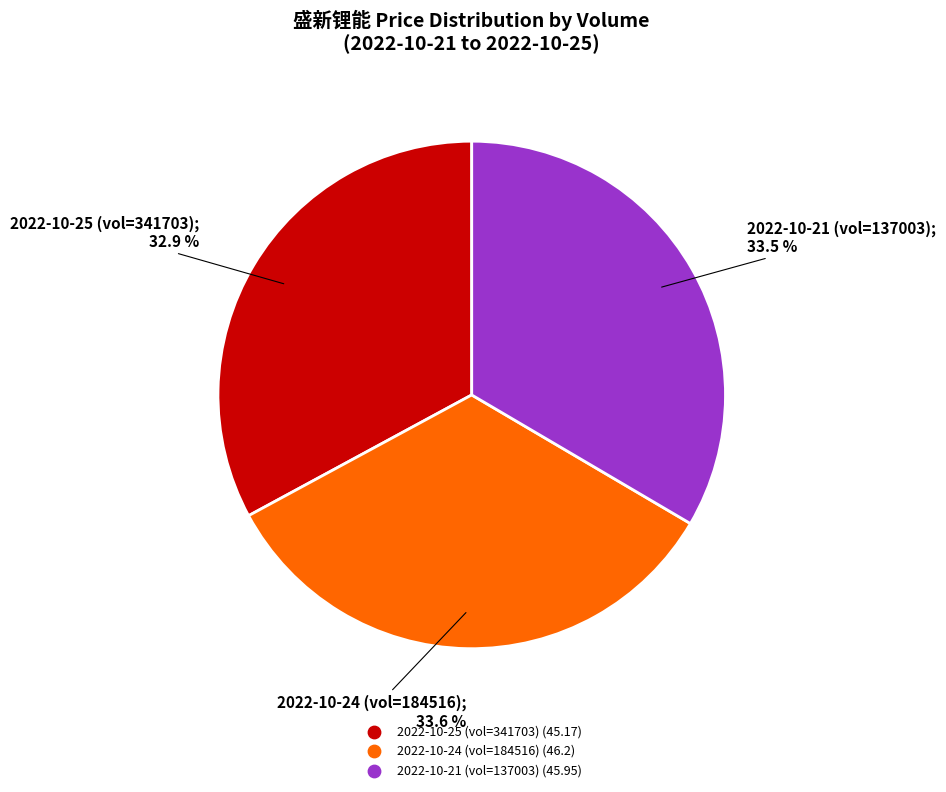

Does any single category account for the majority?

No